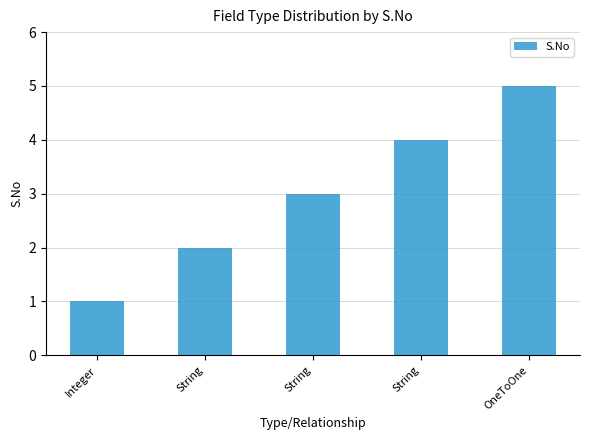

What is the maximum value shown in the chart?

5